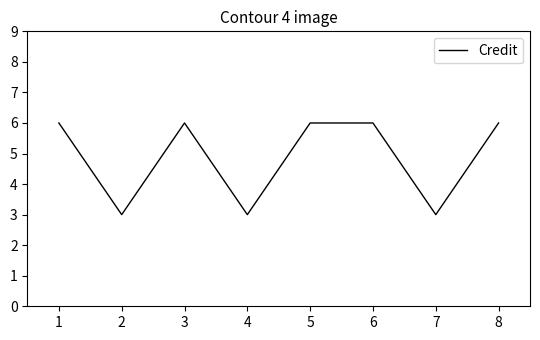

What is the change in value from 2 to 5?

+3